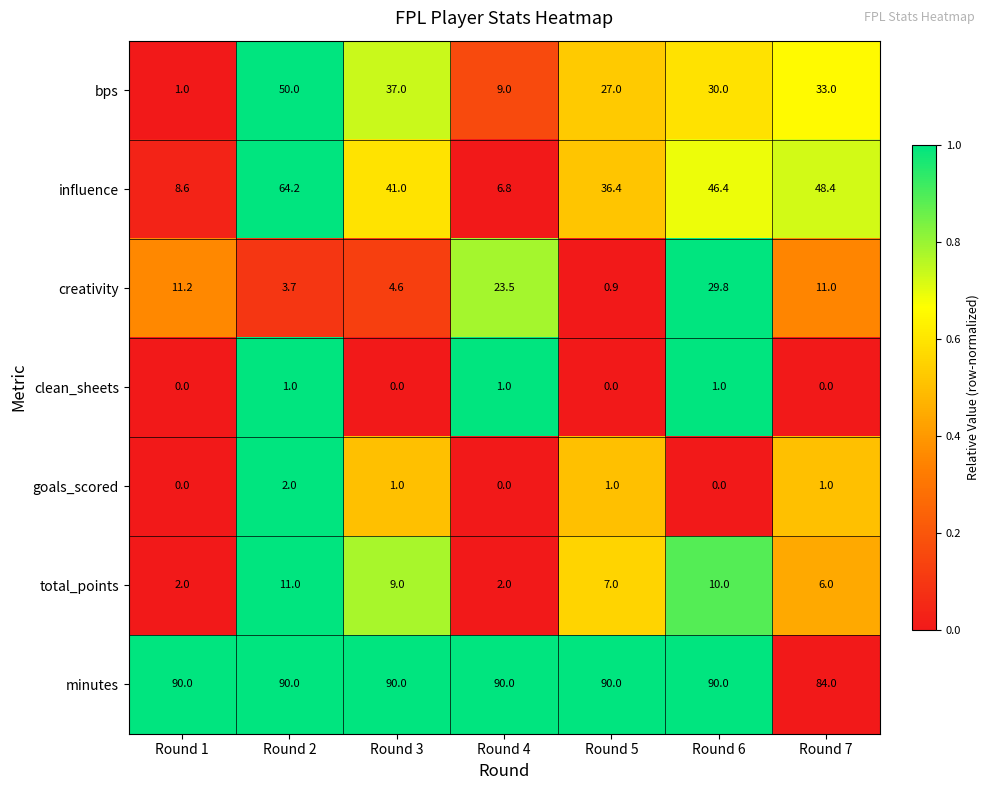

True or false: influence has a value of 63.3 at Round 5.

False